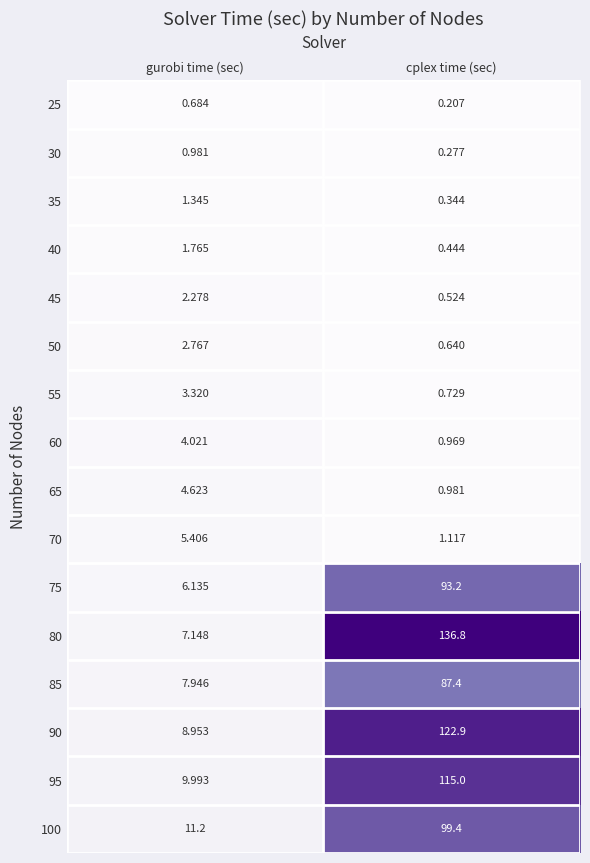

Which series has the largest total across all categories?

80